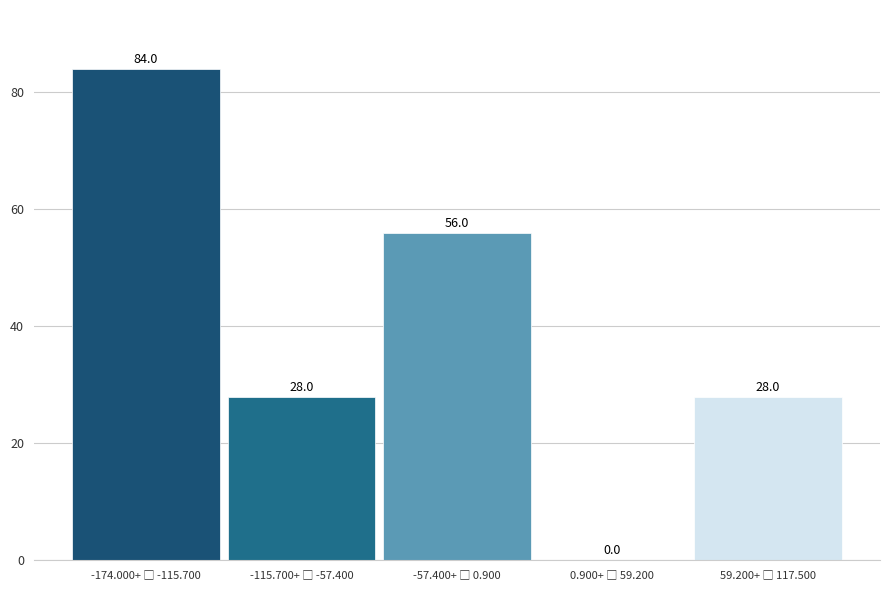

How many values are between 28 and 56?

3